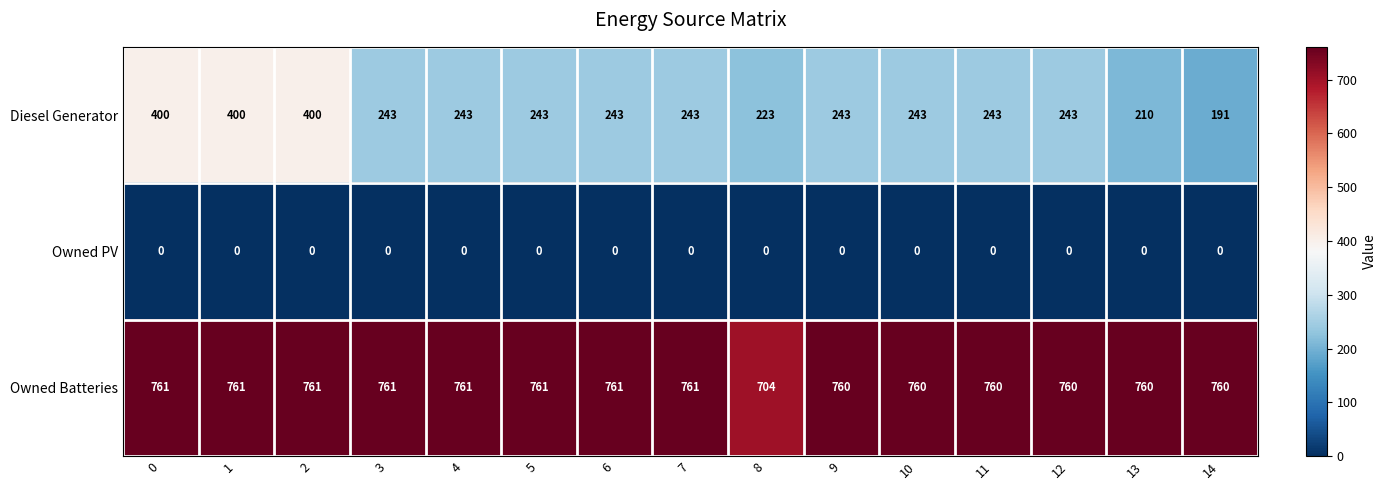

List the series in order of their peak value, lowest first.

Owned PV, Diesel Generator, Owned Batteries